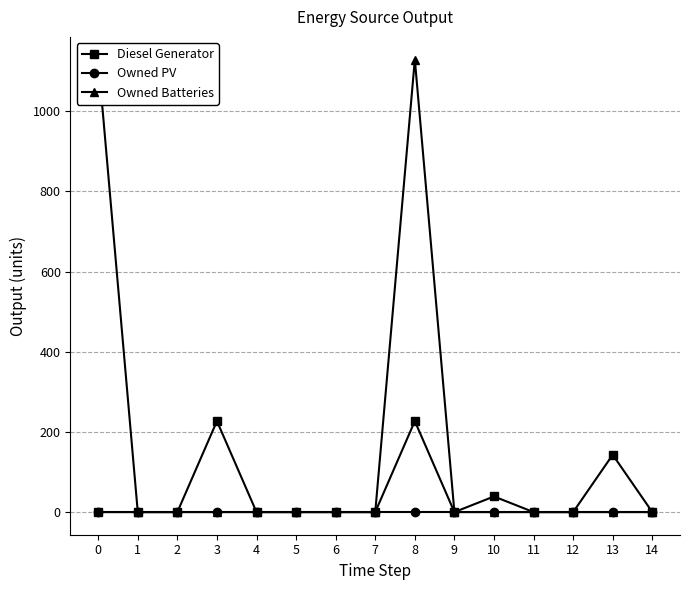

Between 4 and 13, which is larger?

13